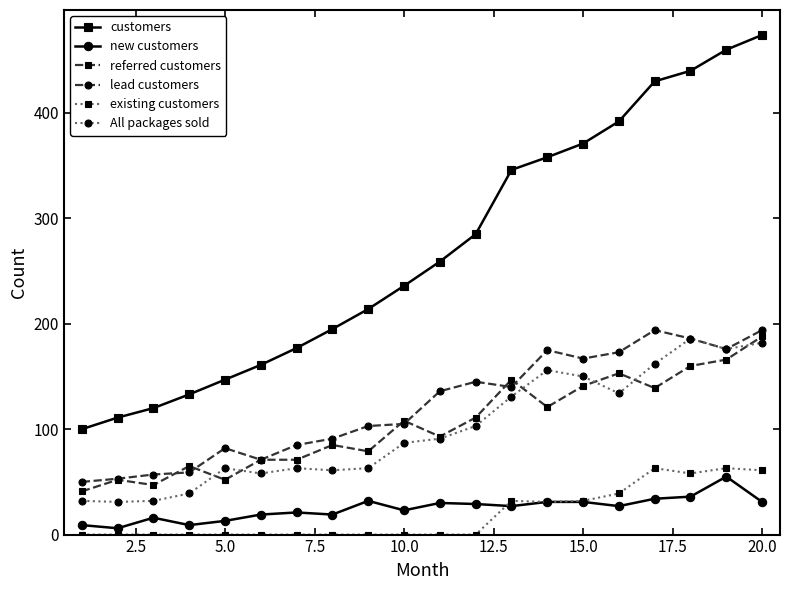

True or false: lead customers and customers cross at least once.

False